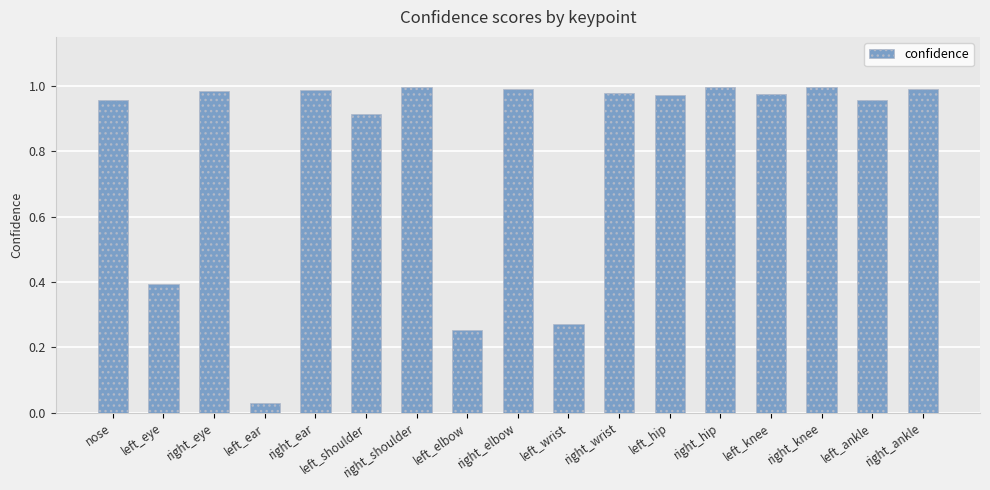

How many bars are there in total?

17